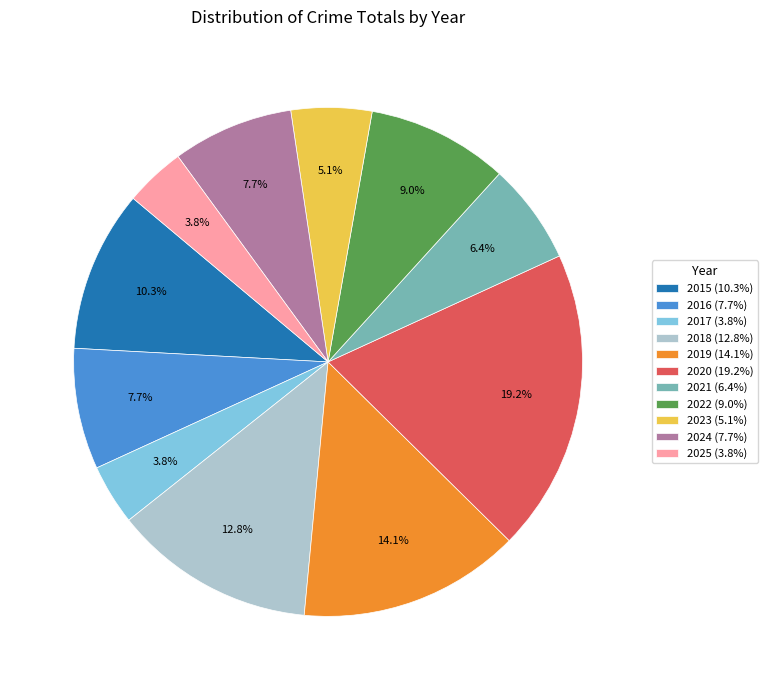

To the nearest percent, what portion does 2018 represent?

13%